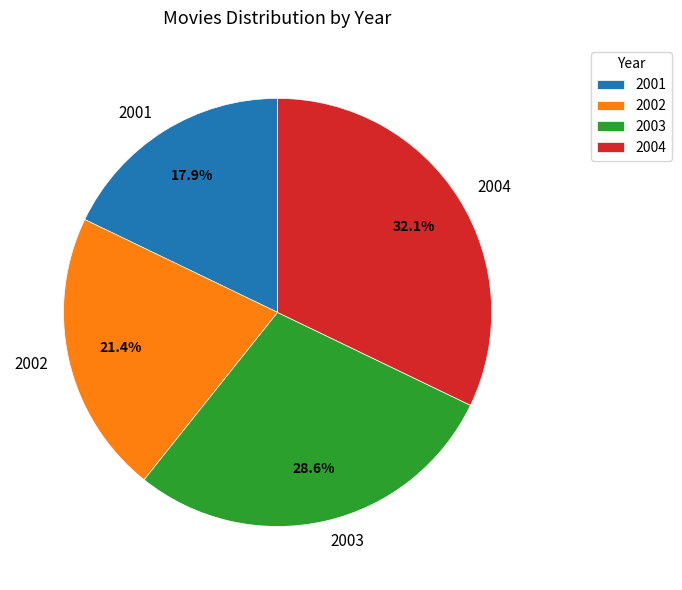

To the nearest percent, what is the difference between the largest and smallest slice percentages?

14%